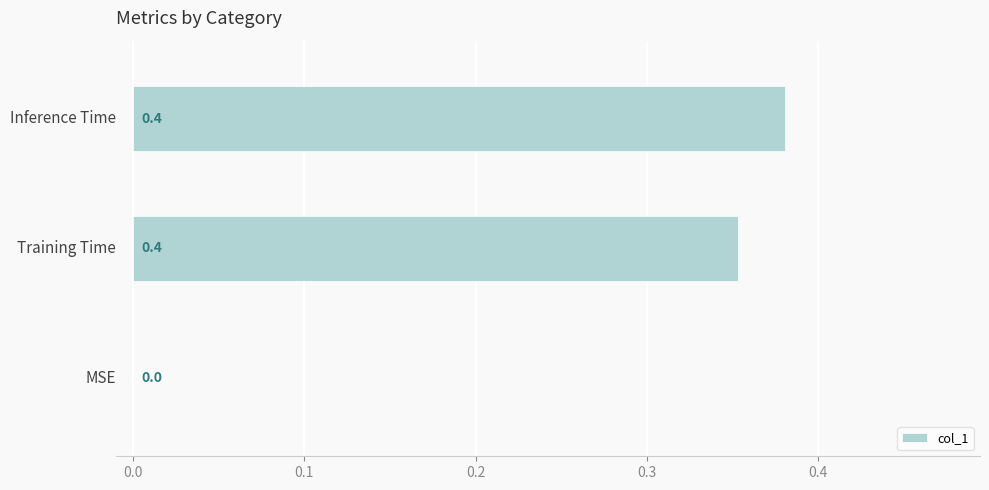

What is the maximum value shown in the chart?

0.4